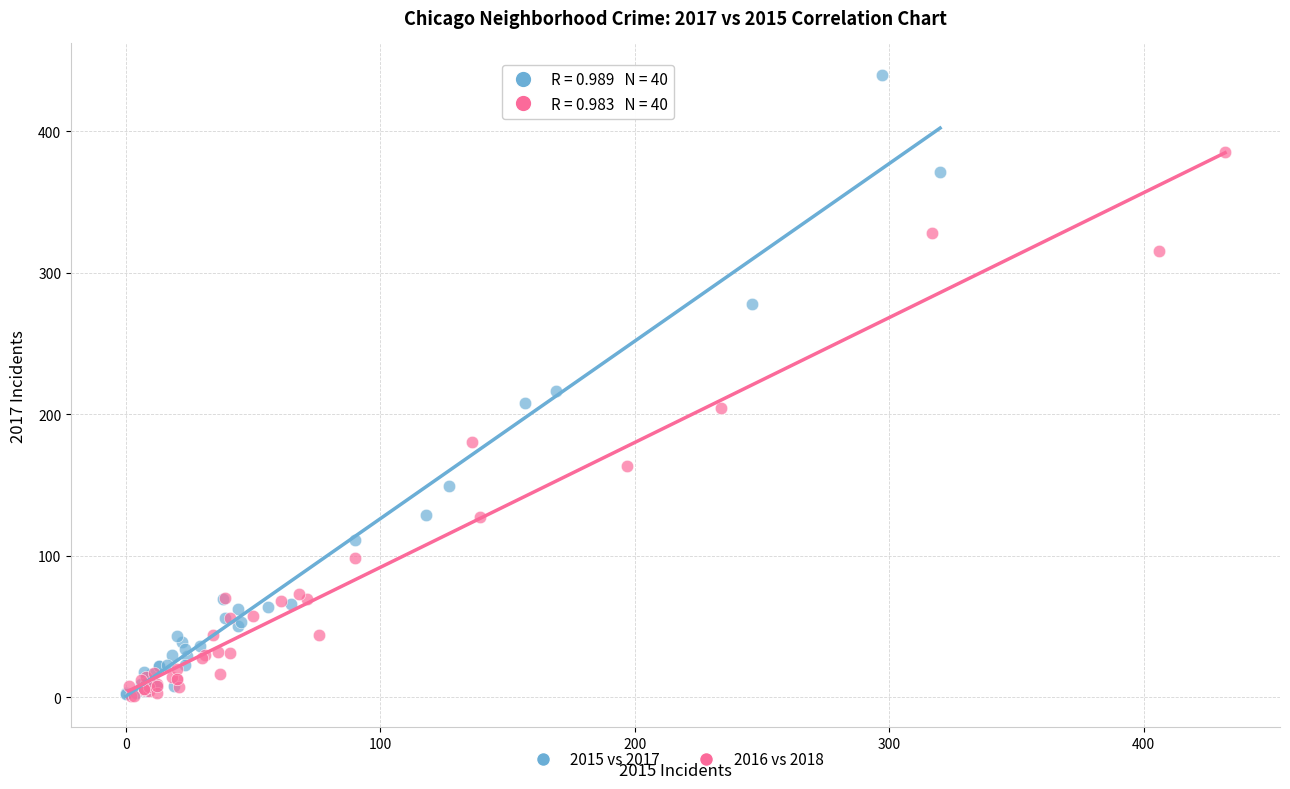

What are all the series names shown in the legend?

2015 vs 2017, 2016 vs 2018